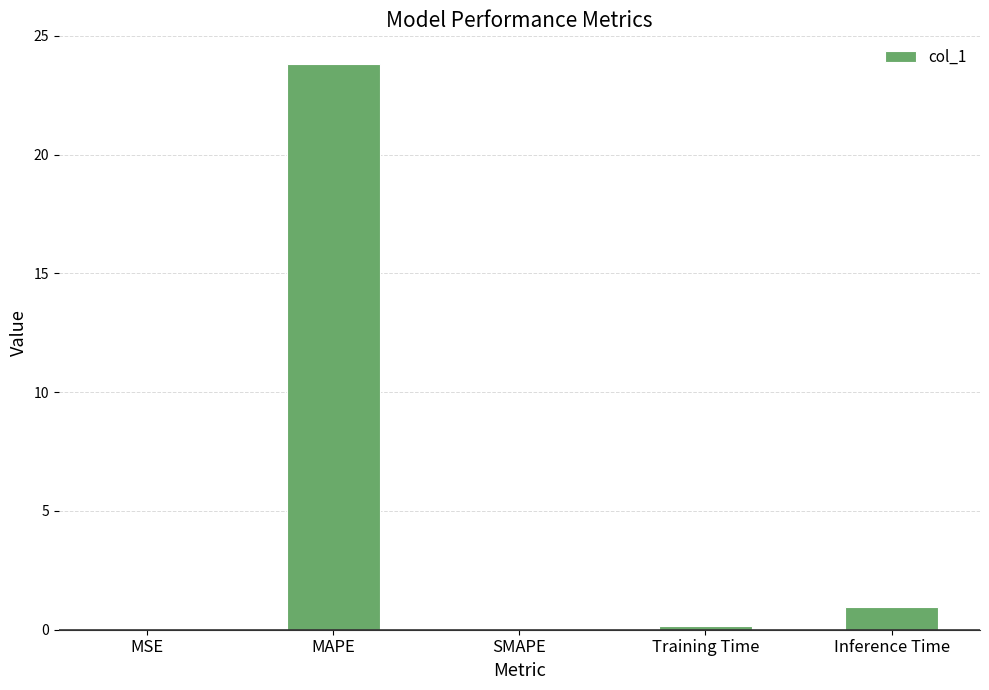

Between Inference Time and MSE, which is larger?

Inference Time